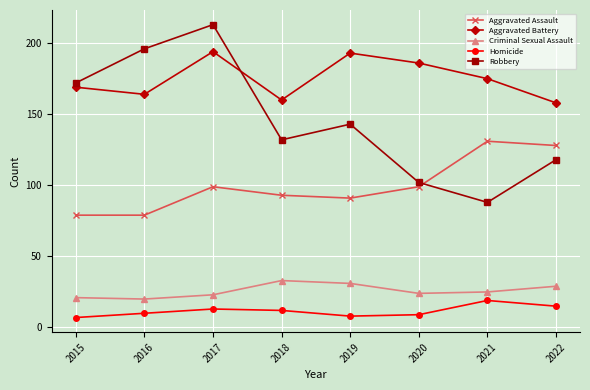

What is the value of the Aggravated Assault point at the 7th from the left?

131